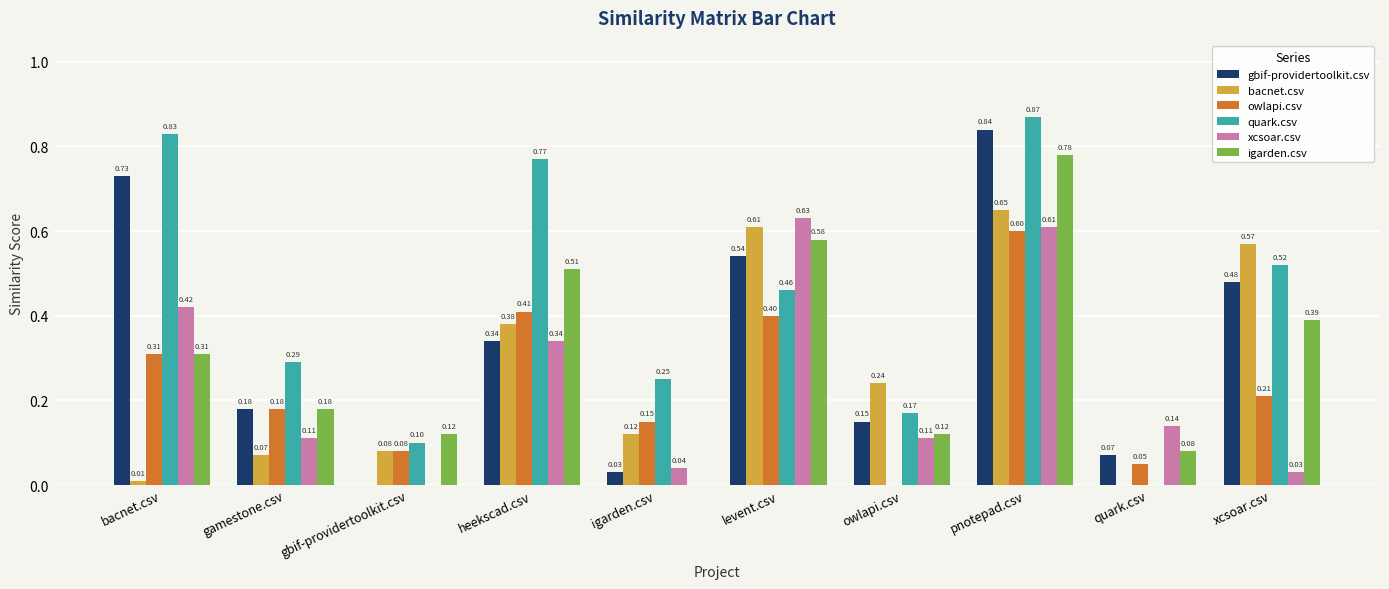

How many positive values does the xcsoar.csv series have?

9